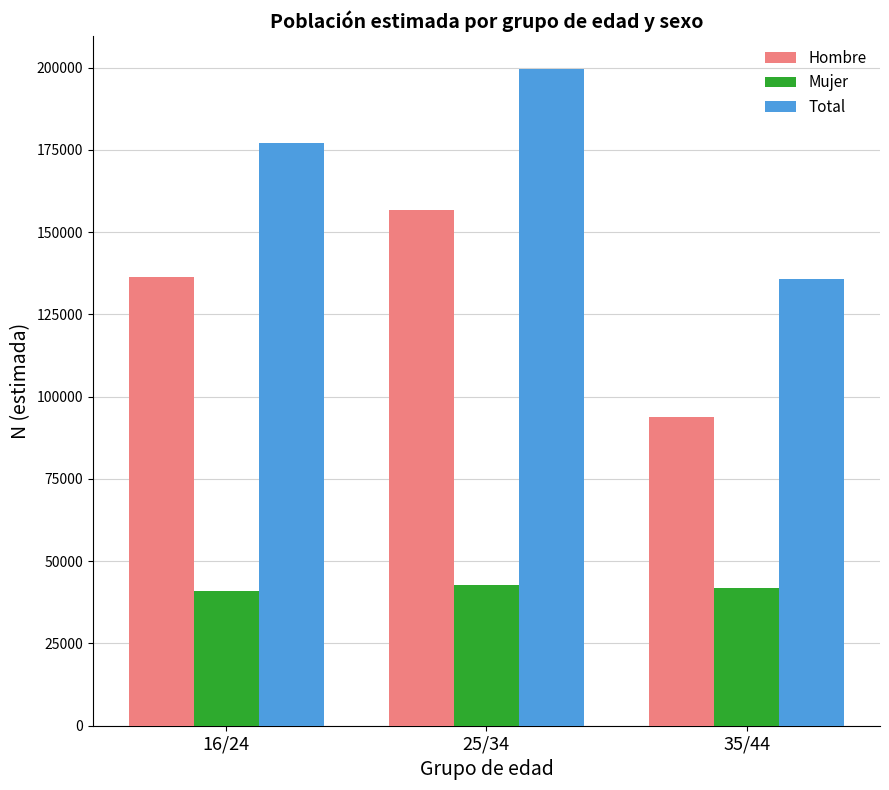

Is the value of Hombre at 25/34 greater than the value of Mujer at 35/44?

Yes